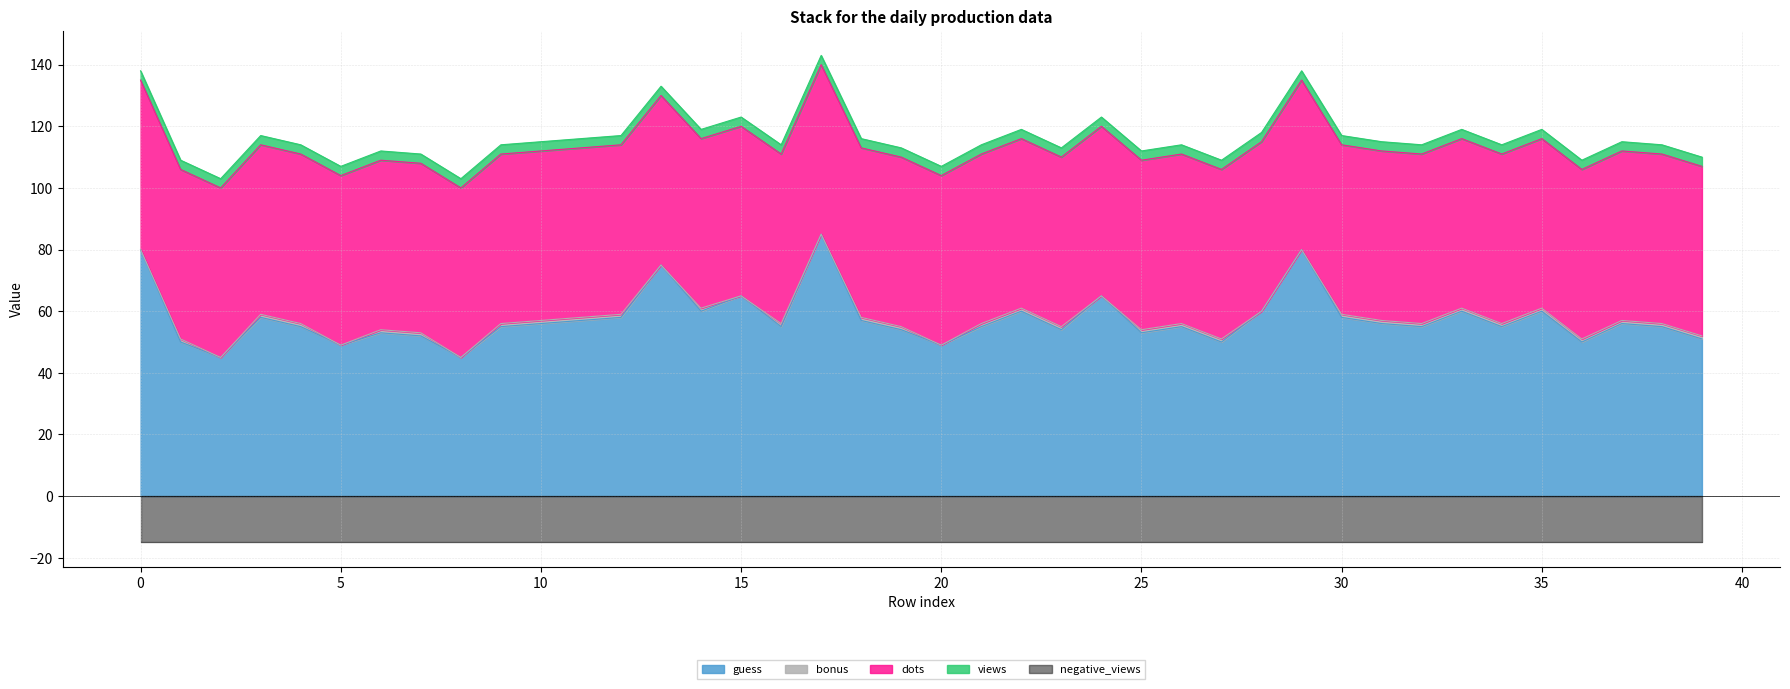

The bonus series shows 0 at 8. True or false?

True